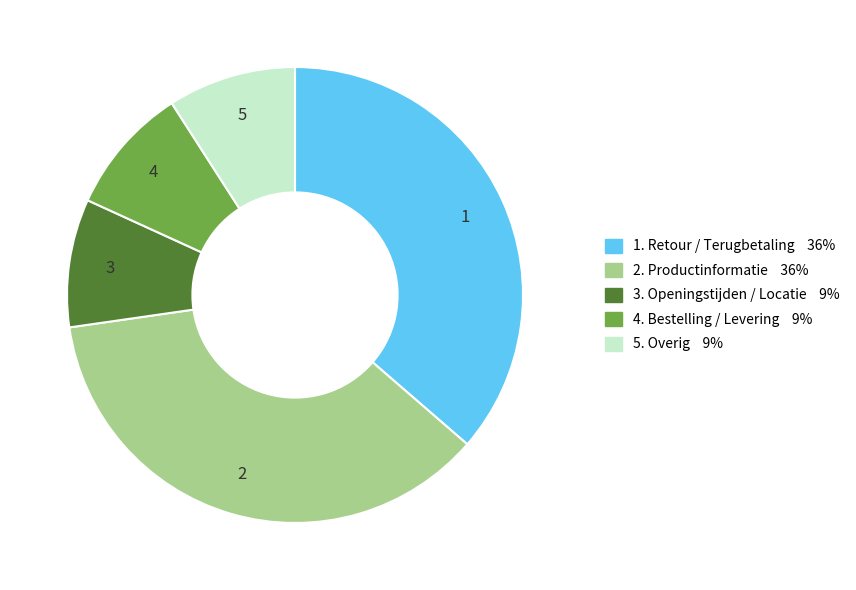

How many segments does this pie chart have?

5